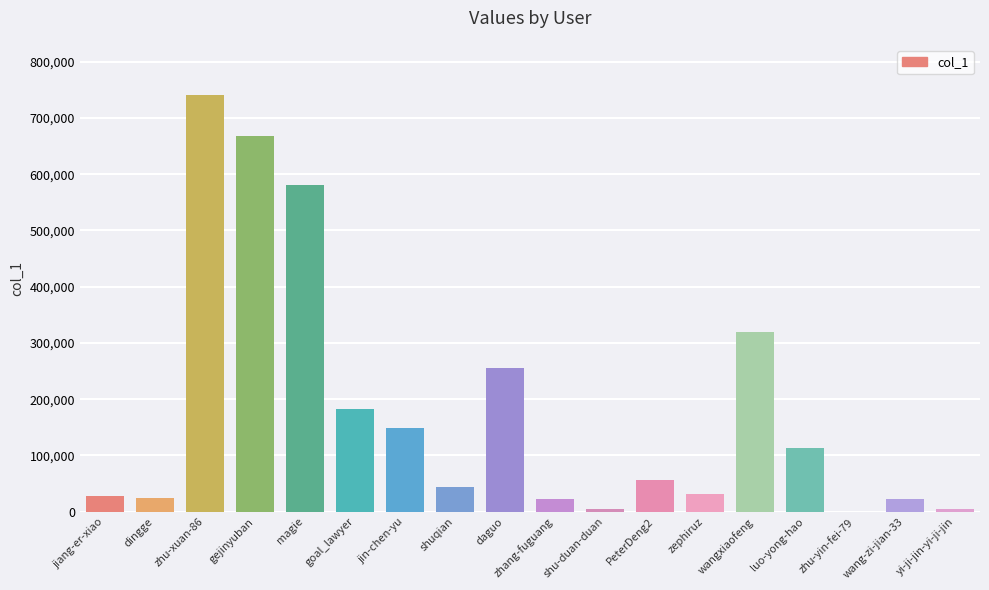

What is the change in value from jiang-er-xiao to zephiruz?

+3781